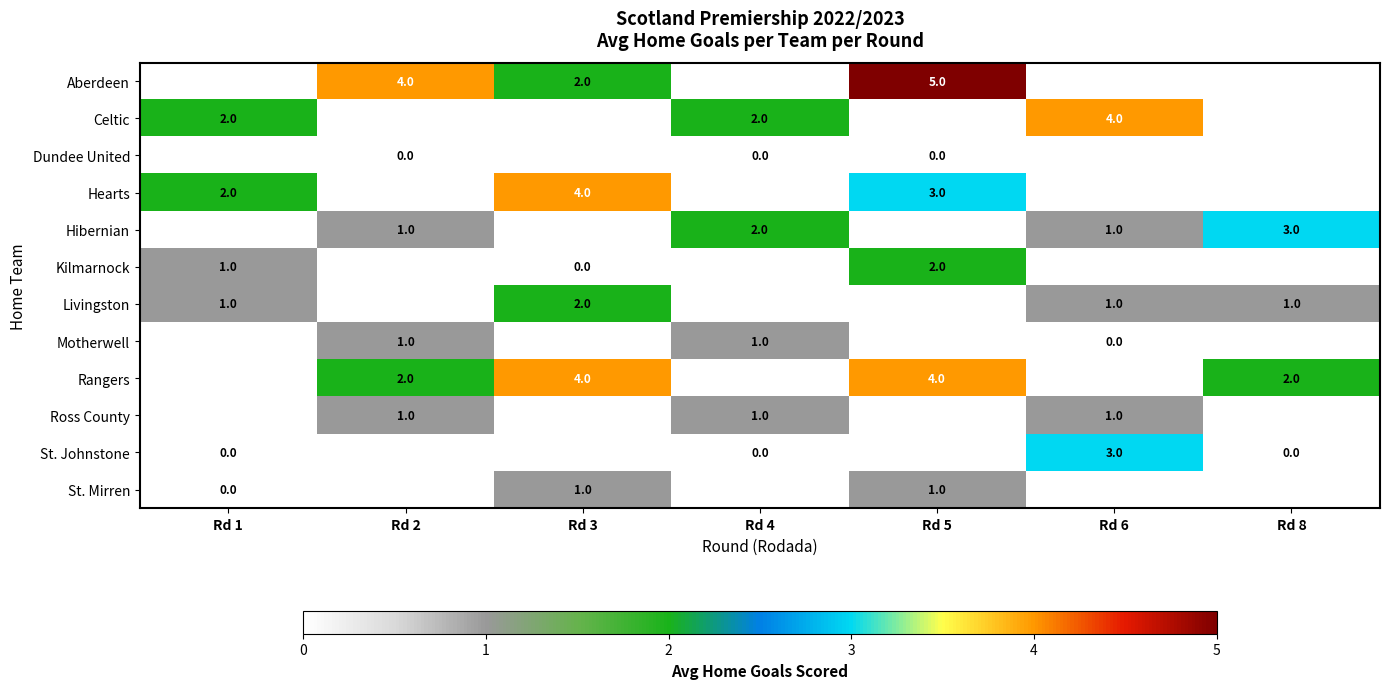

What value does the row_1 series have at Rd 1?

2.0